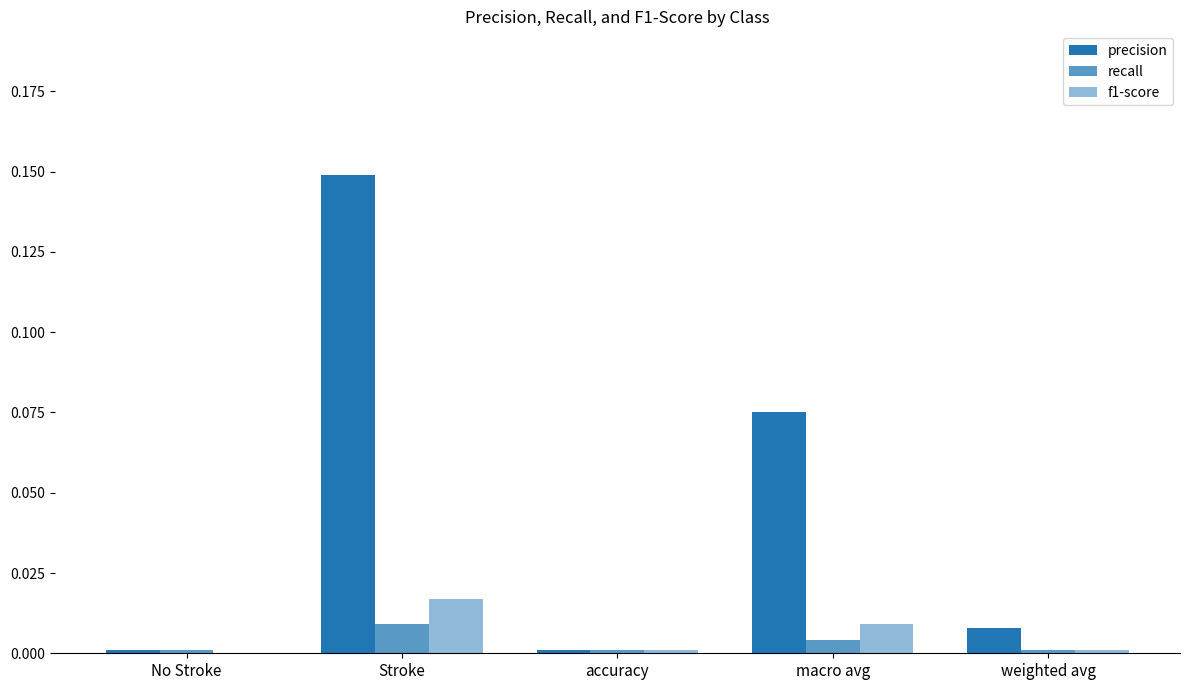

Does the chart contain stacked bars?

No